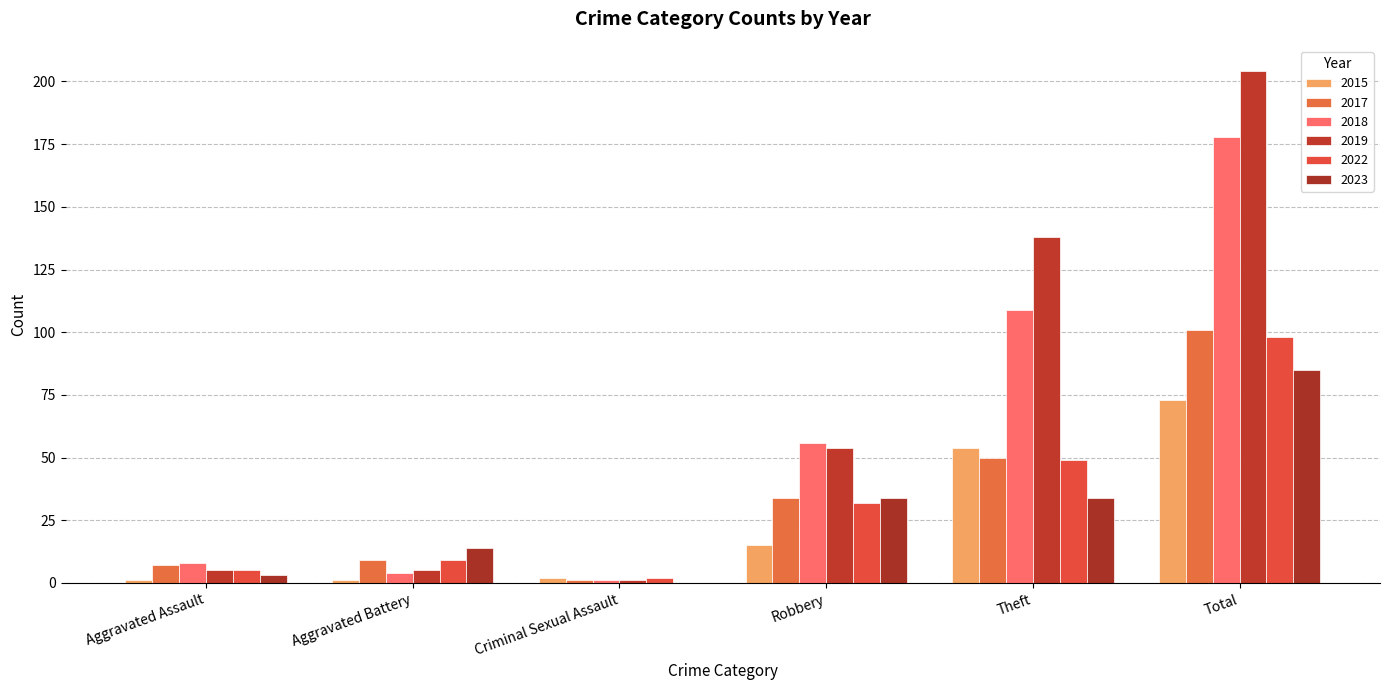

Where does the 2017 series first go above 34?

Theft